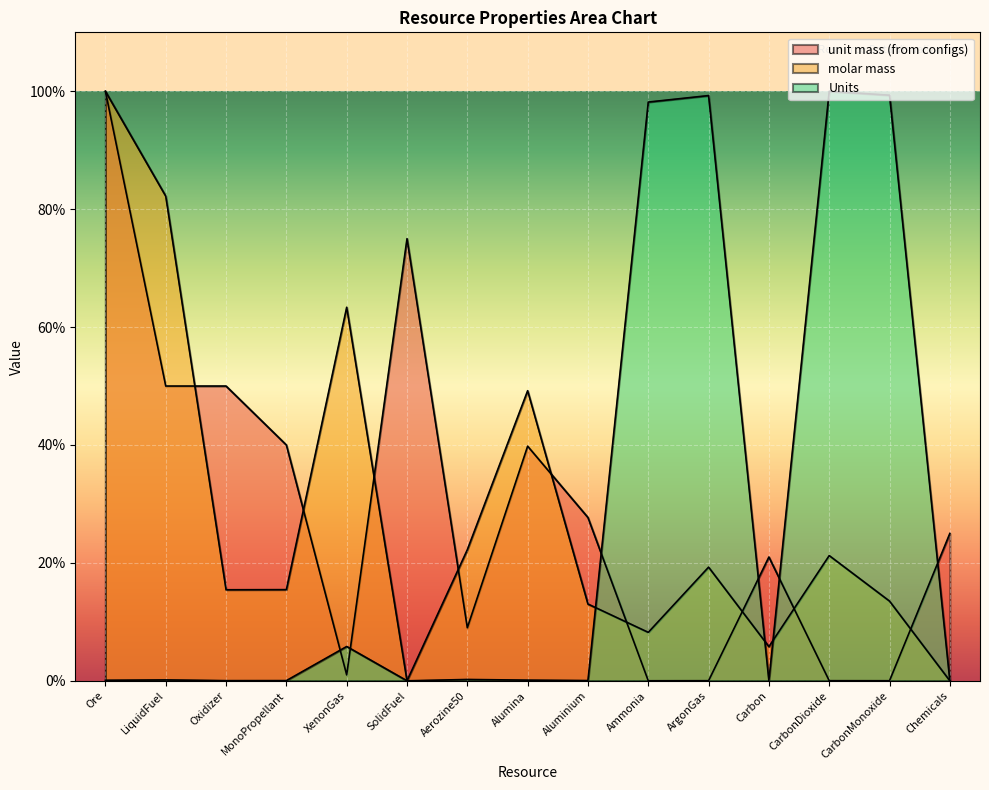

How many categories are shown in the chart?

15